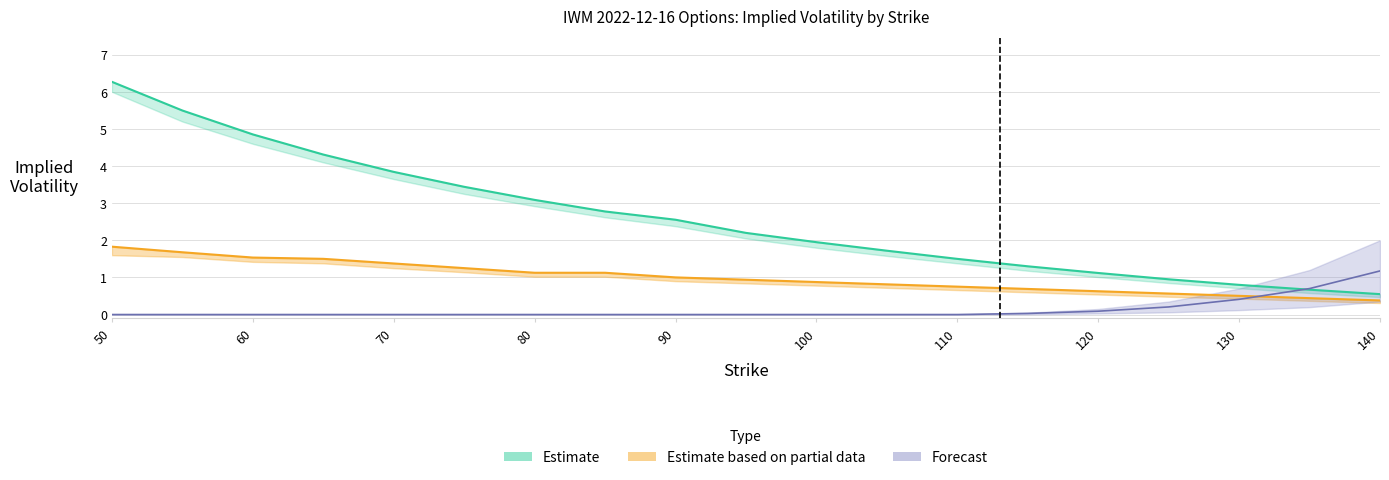

Is this an area chart (filled region under the line)?

No